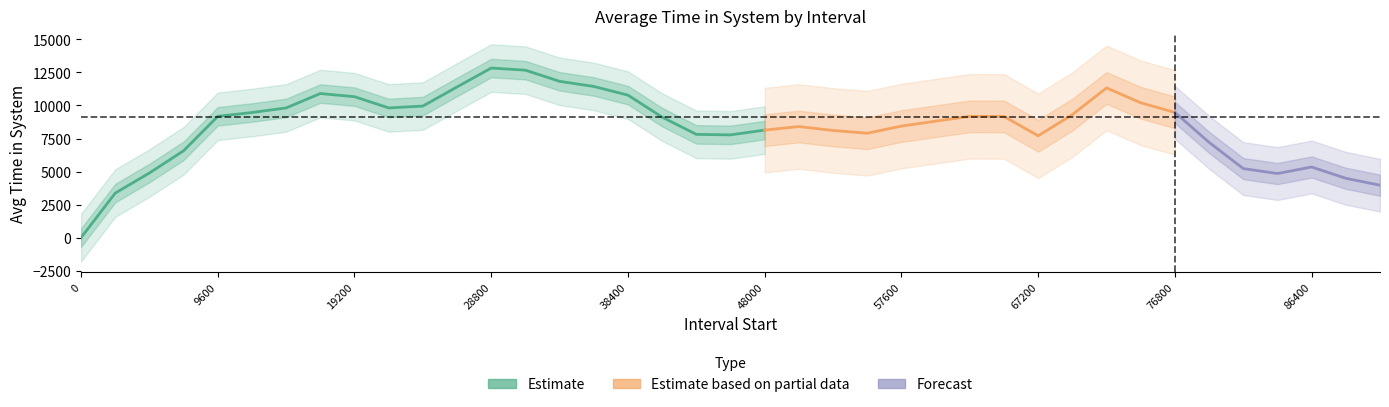

At which category does the data reach its first local valley?

21600